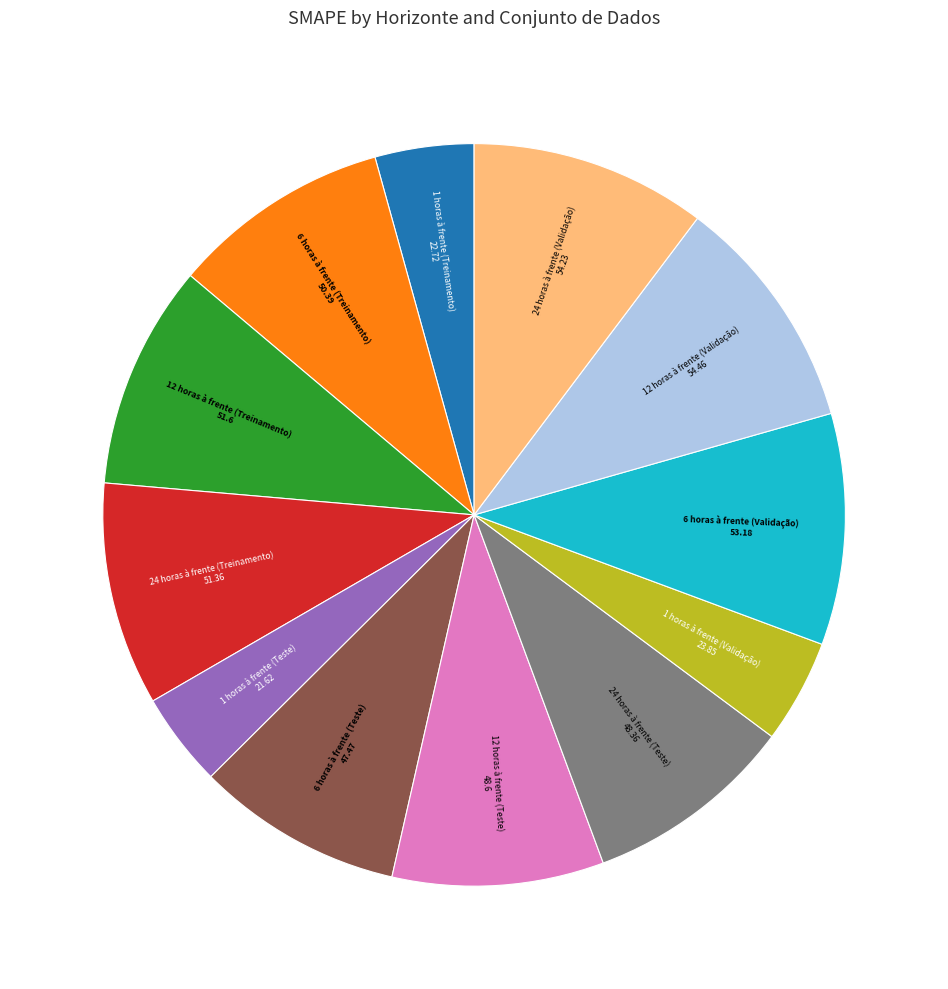

Is there a majority slice in this chart?

No